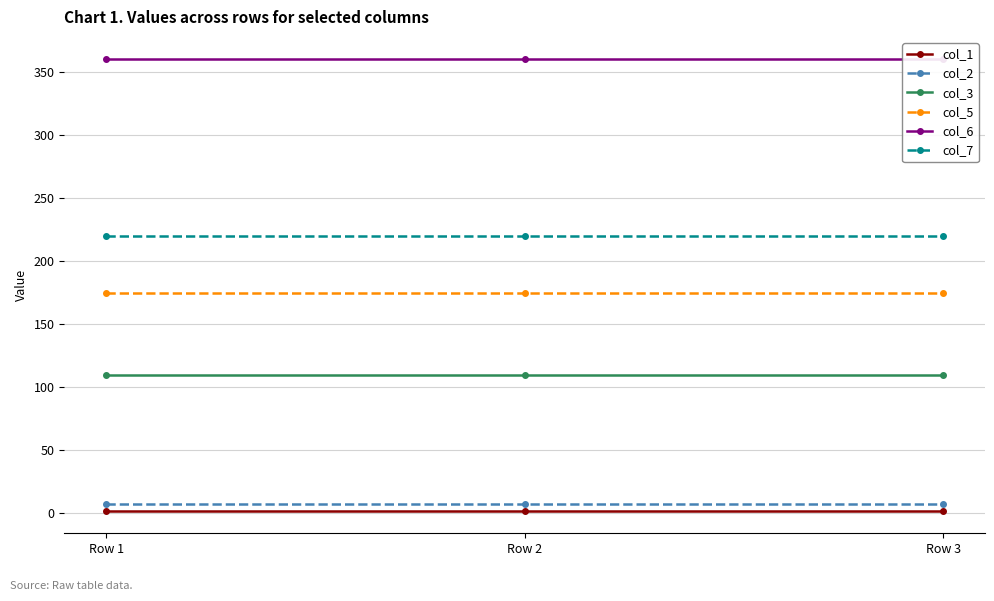

Reading left to right, what are all the values shown in this chart?

col_1: 2	2	2
col_2: 7	7	7
col_3: 110	110	110
col_5: 175	175	175
col_6: 360	360	360
col_7: 220	220	220